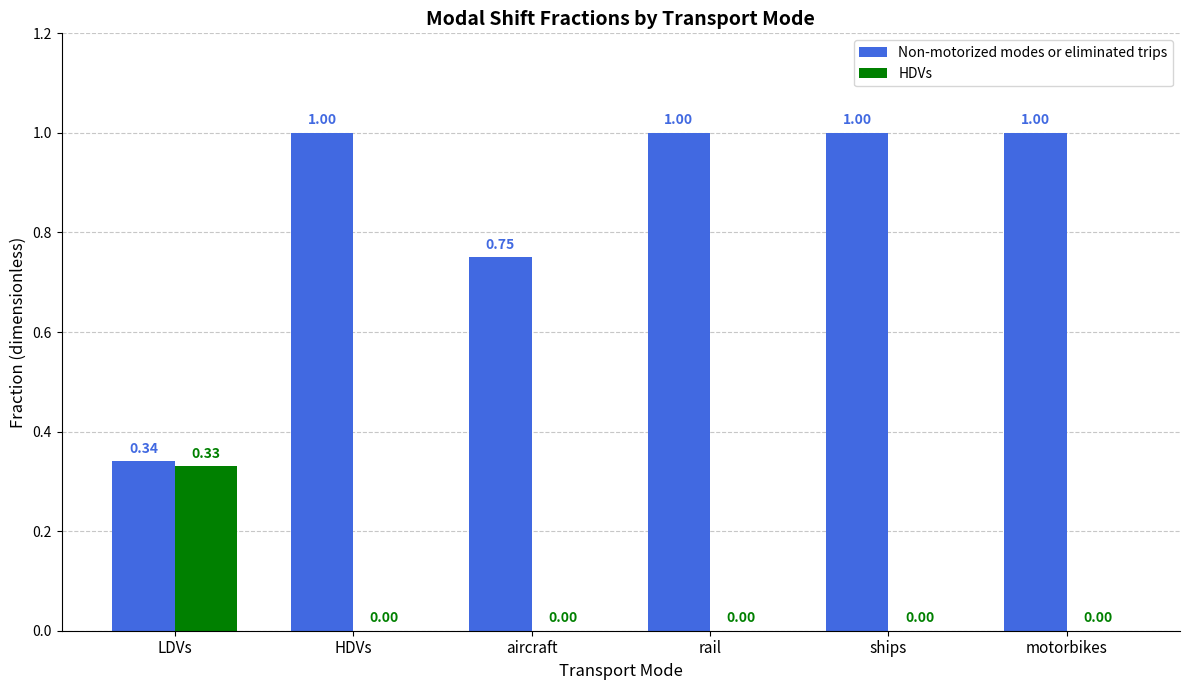

Between LDVs and HDVs, which series saw the biggest shift?

Non-motorized modes or eliminated trips